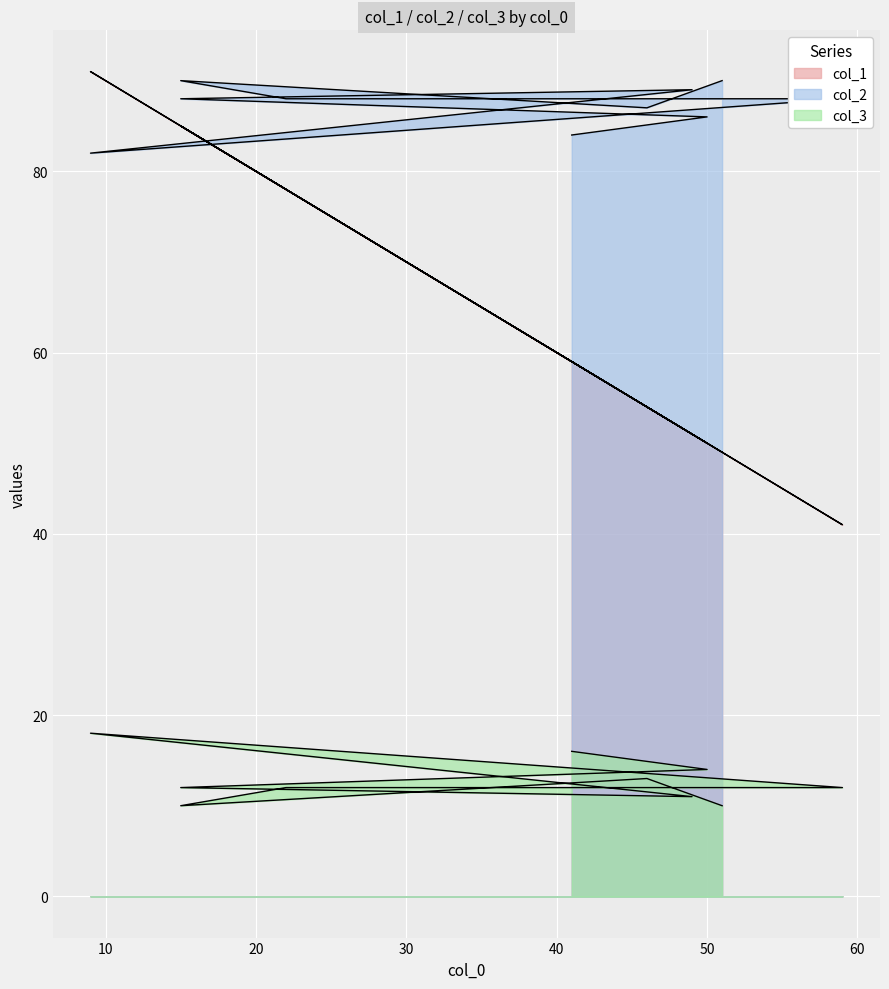

List the series in order of their overall mean, lowest first.

col_3, col_1, col_2